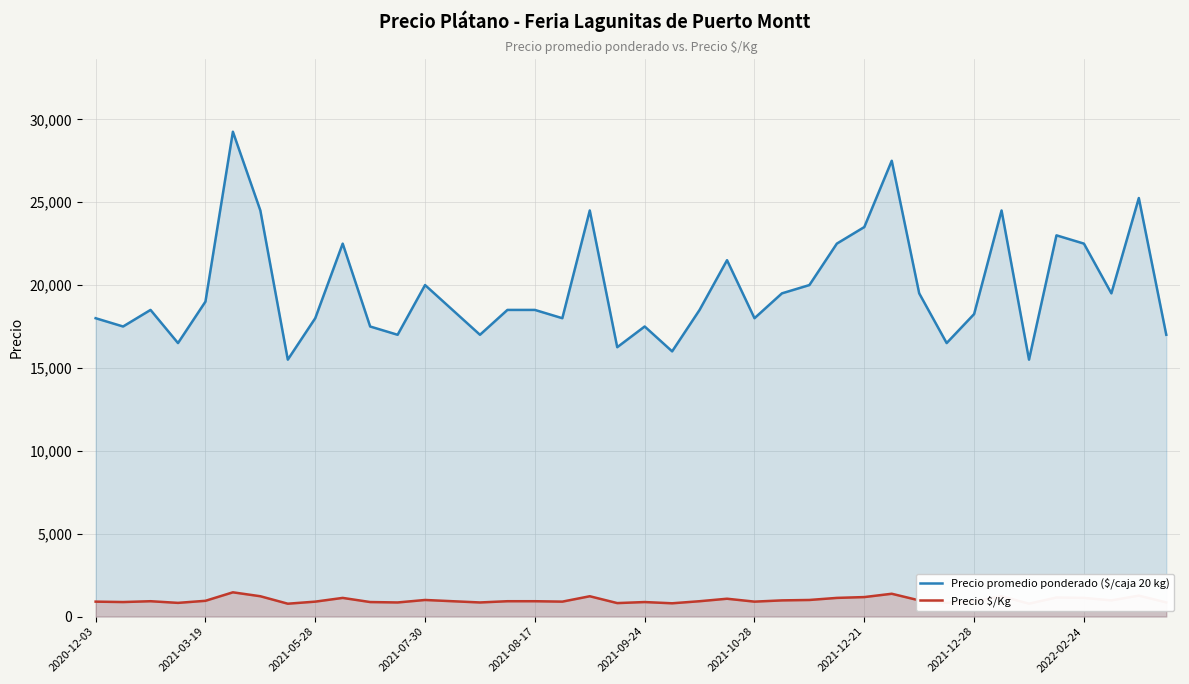

Which series has the widest spread of values?

Precio promedio ponderado ($/caja 20 kg)